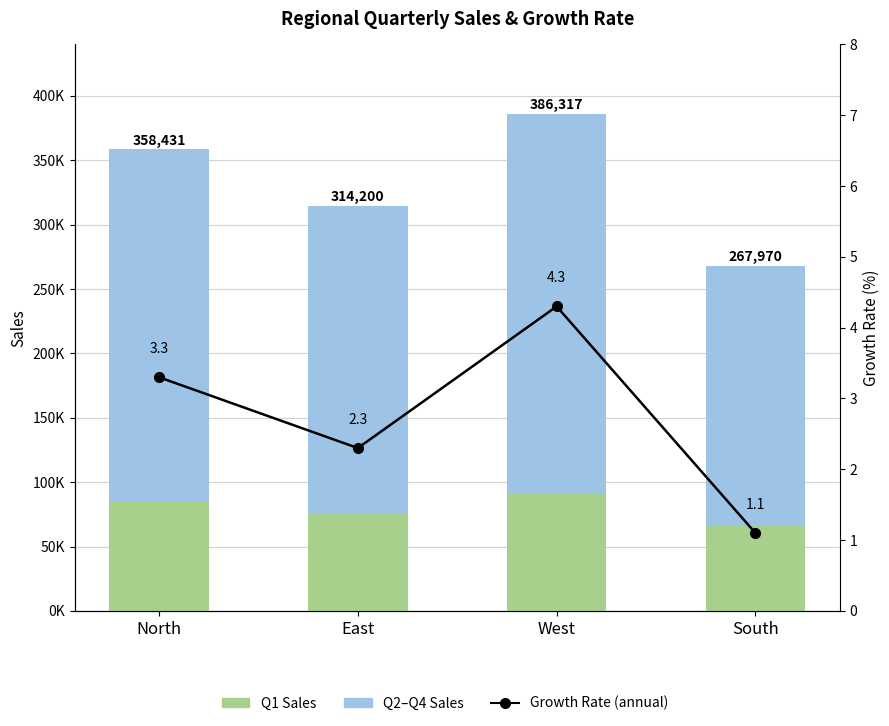

Which series changed the most between East and South?

Q2–Q4 Sales